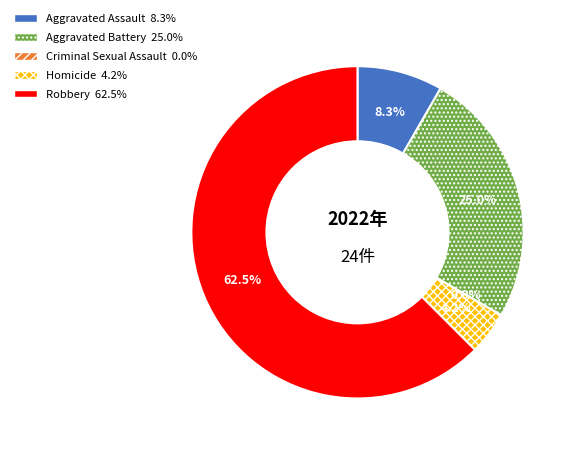

Between Criminal Sexual Assault and Aggravated Assault, which is larger?

Aggravated Assault